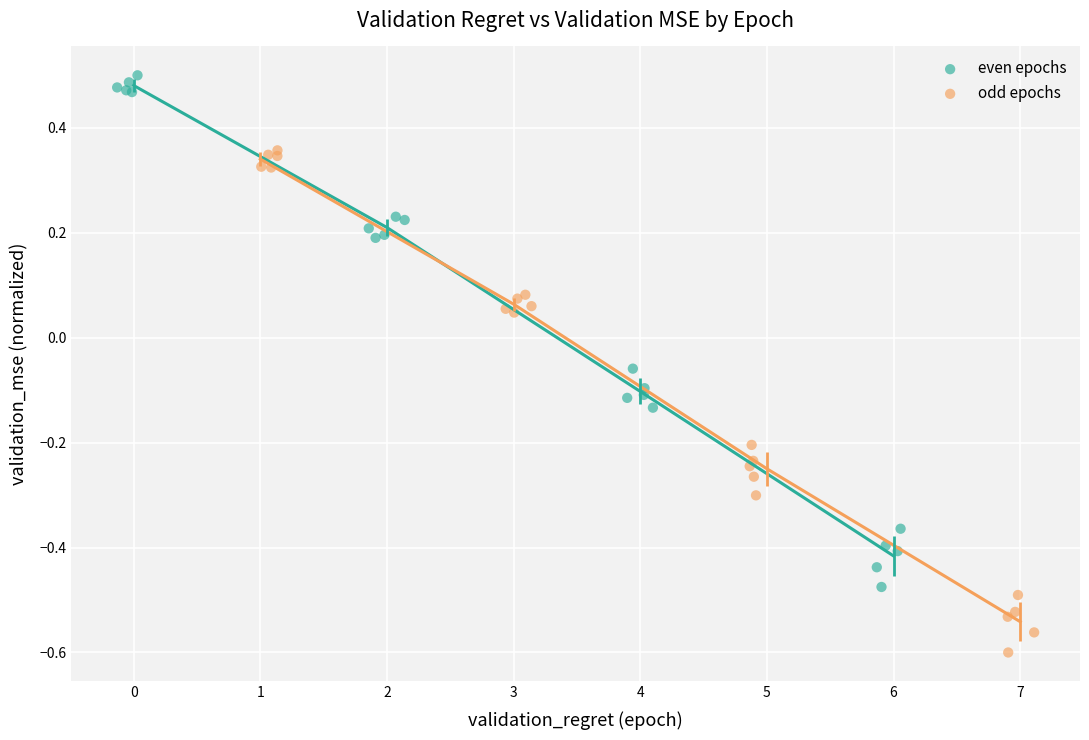

Which series contains the highest Y value?

even epochs